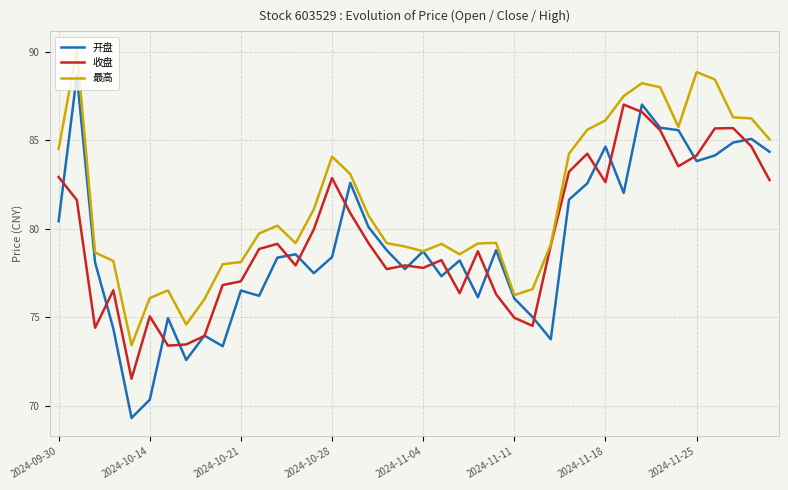

Which series has the largest total across all categories?

最高